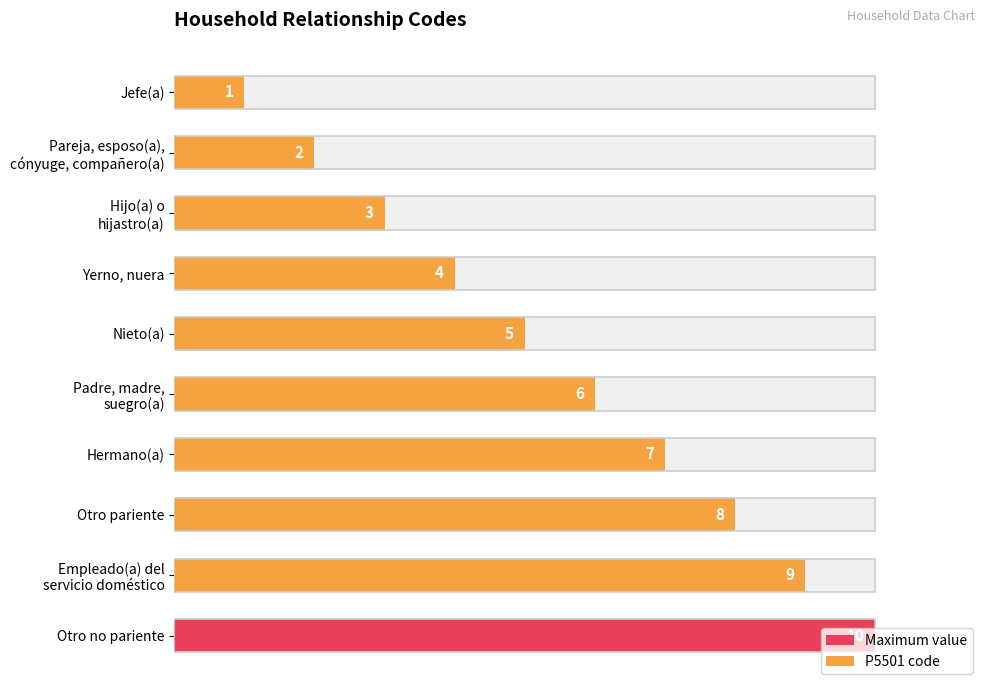

How many values are between 2 and 7?

6